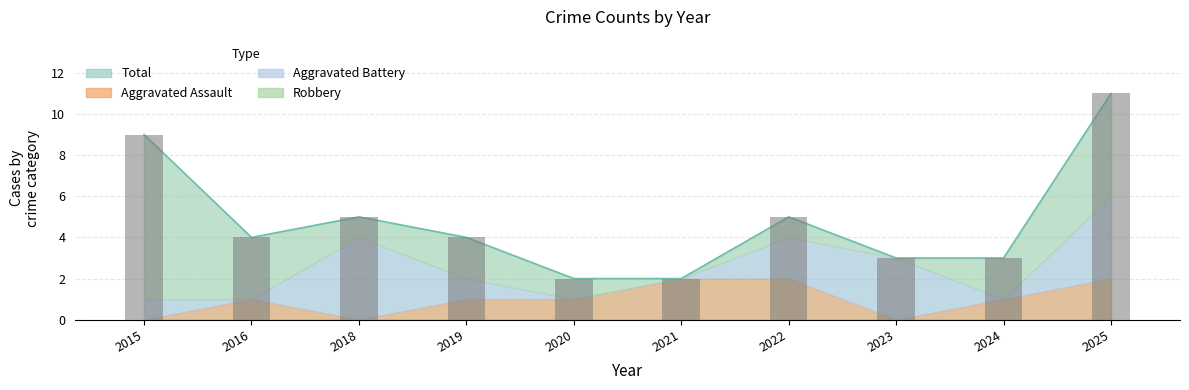

How many groups of bars are there?

10